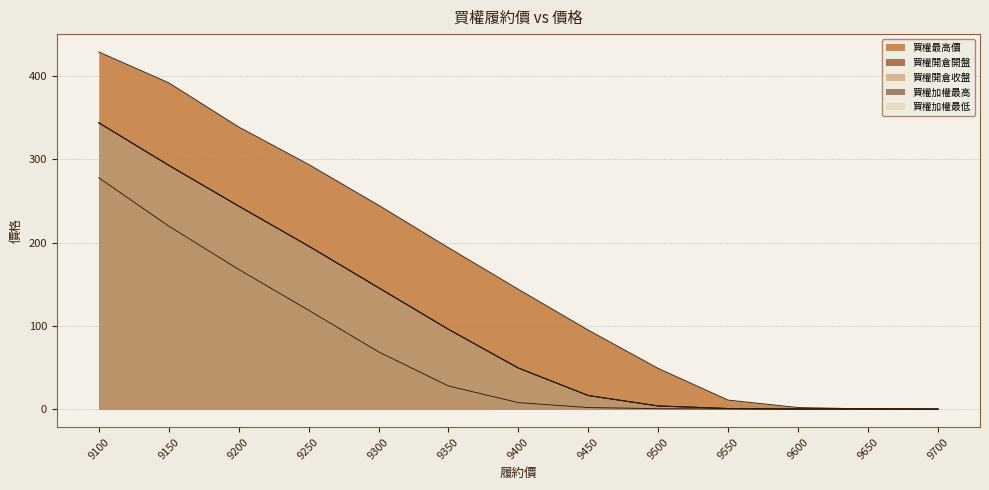

What is the difference between the 買權加權最低 values at 9350 and 9400?

46.5